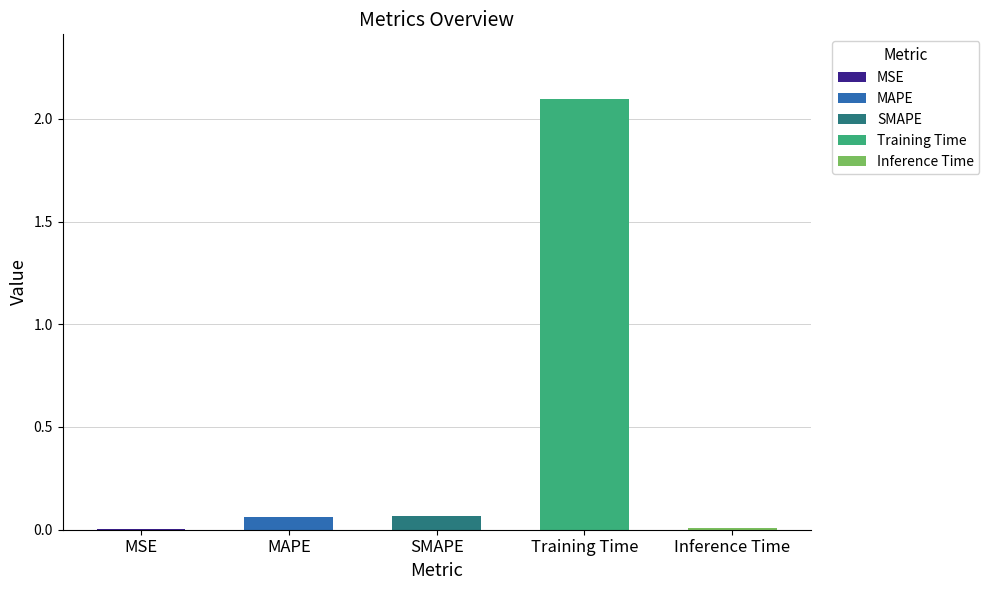

Which label corresponds to the largest value in the chart?

Training Time